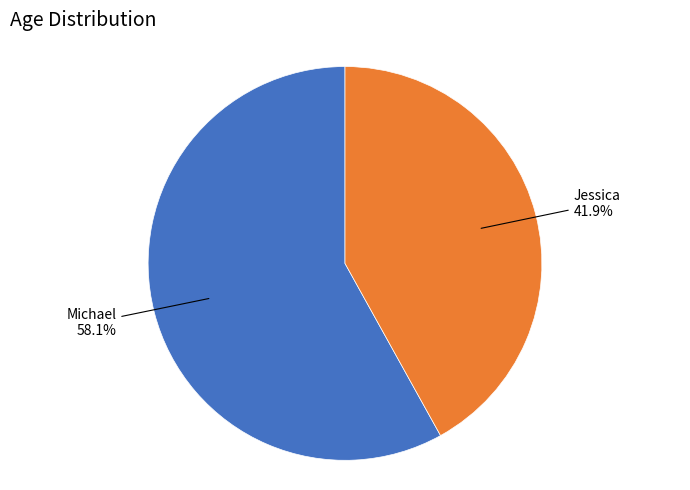

Rank the categories by value from lowest to highest.

Jessica, Michael